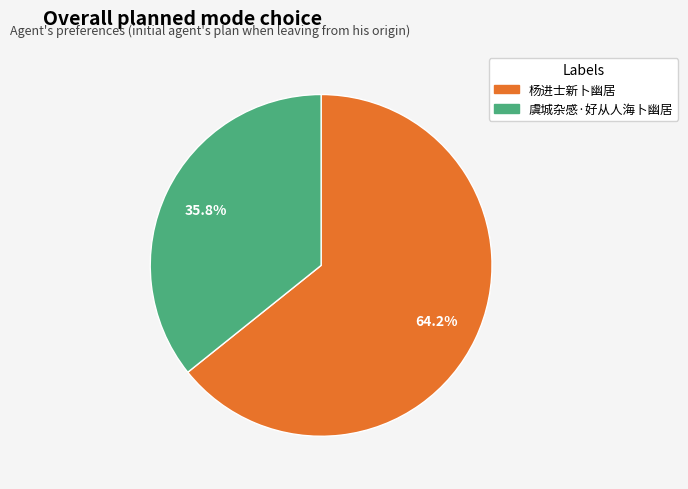

To the nearest percent, what is the average slice percentage?

50%